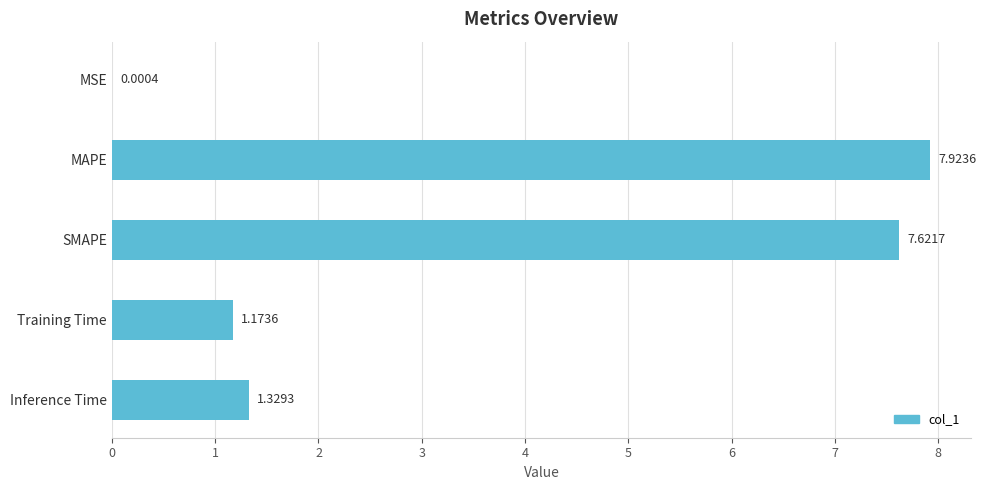

What is the sum of all values?

18.0